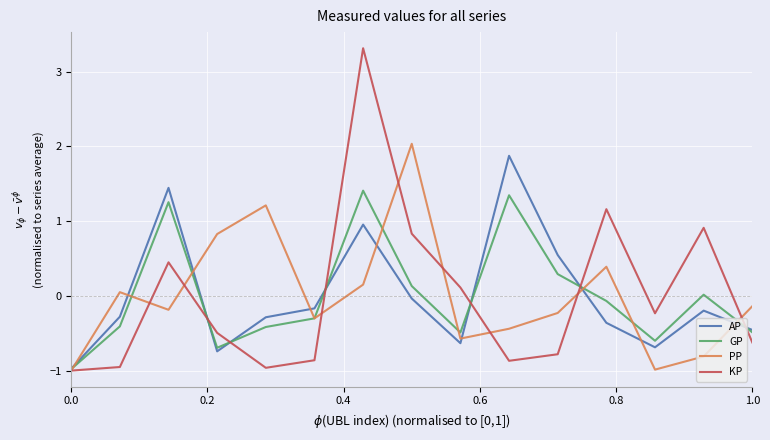

What is the maximum value shown in the chart?

3.3